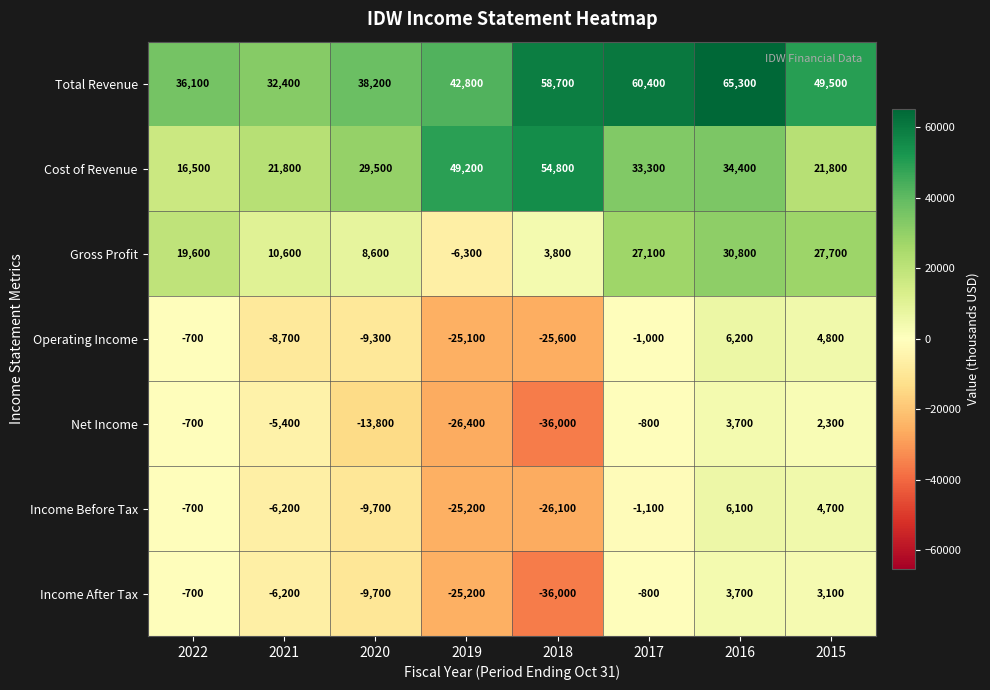

Between 2019 and 2015, which series saw the biggest shift?

Gross Profit